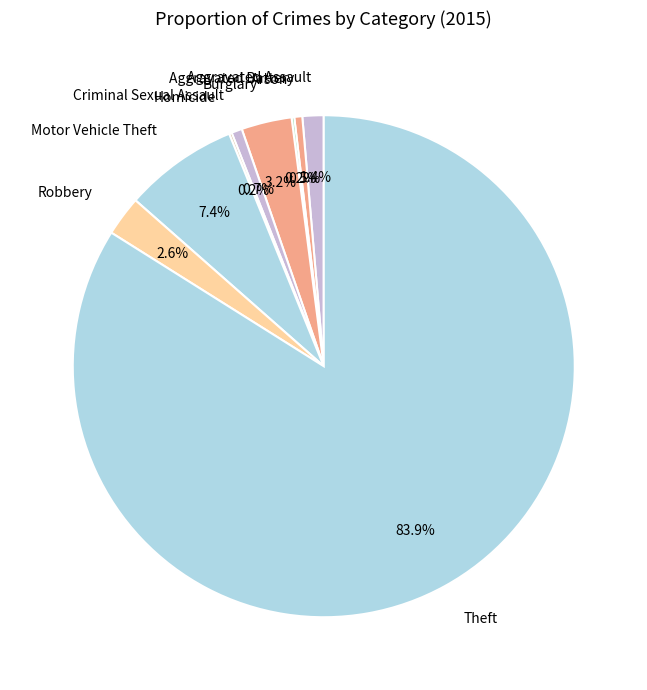

Does Theft account for over 50% of the chart?

Yes